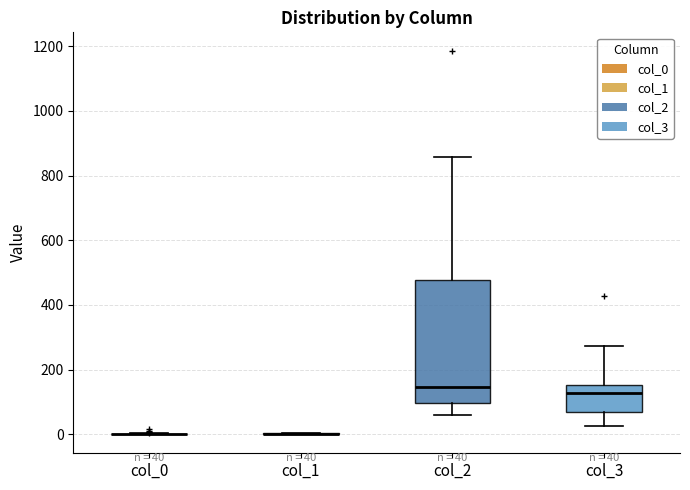

Which box is the tallest, from its lower edge to its upper edge?

col_2